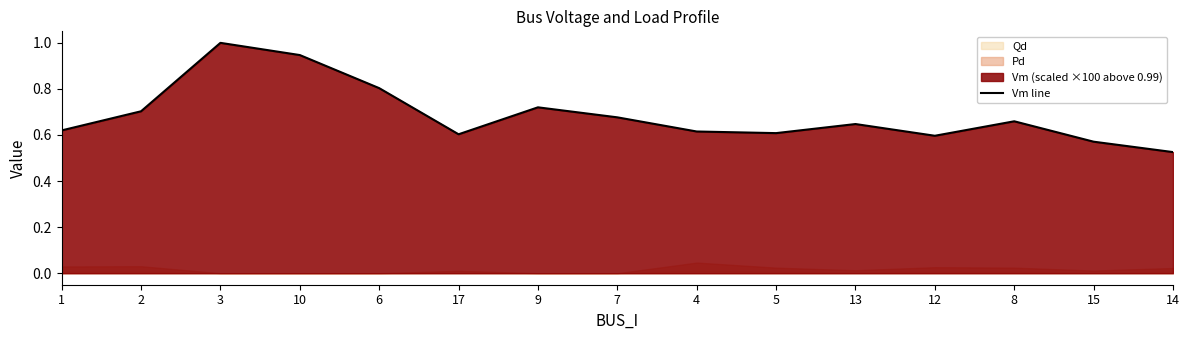

Which has a higher value, 2 or 4?

2